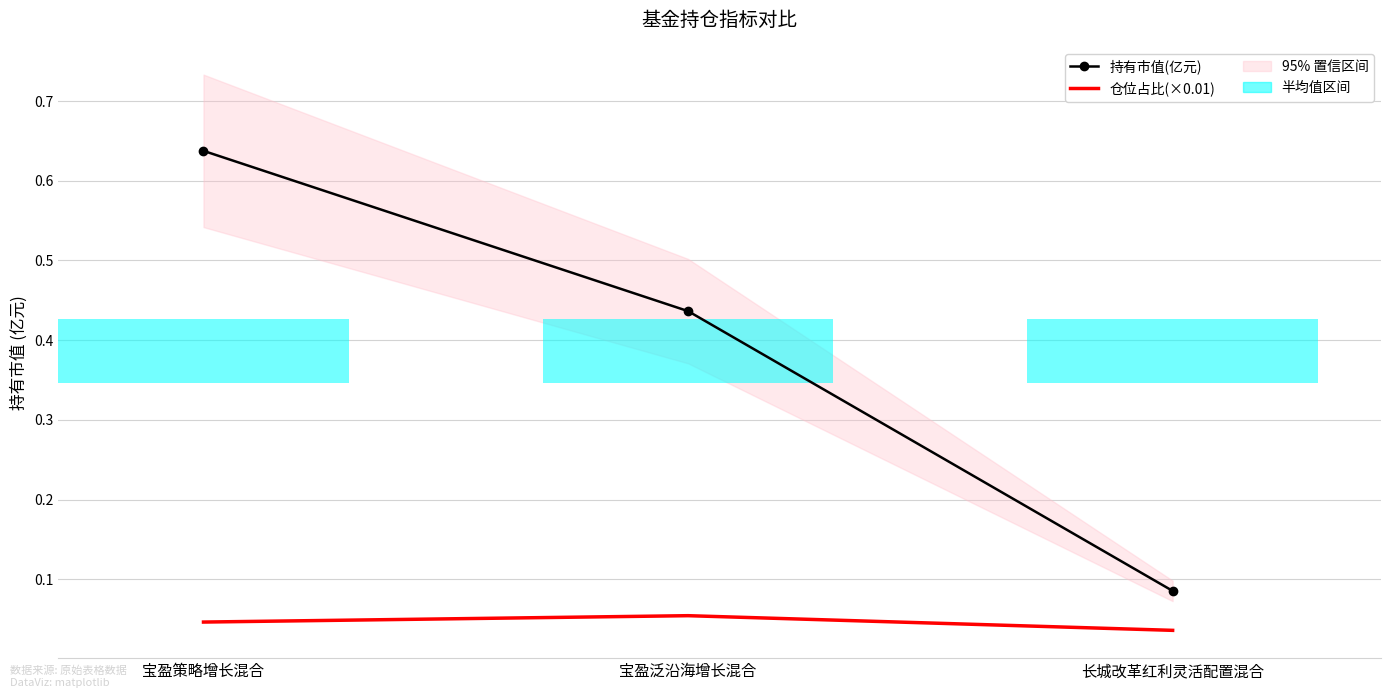

Rank the series by their average value, from lowest to highest.

仓位占比(×0.01), 持有市值(亿元)